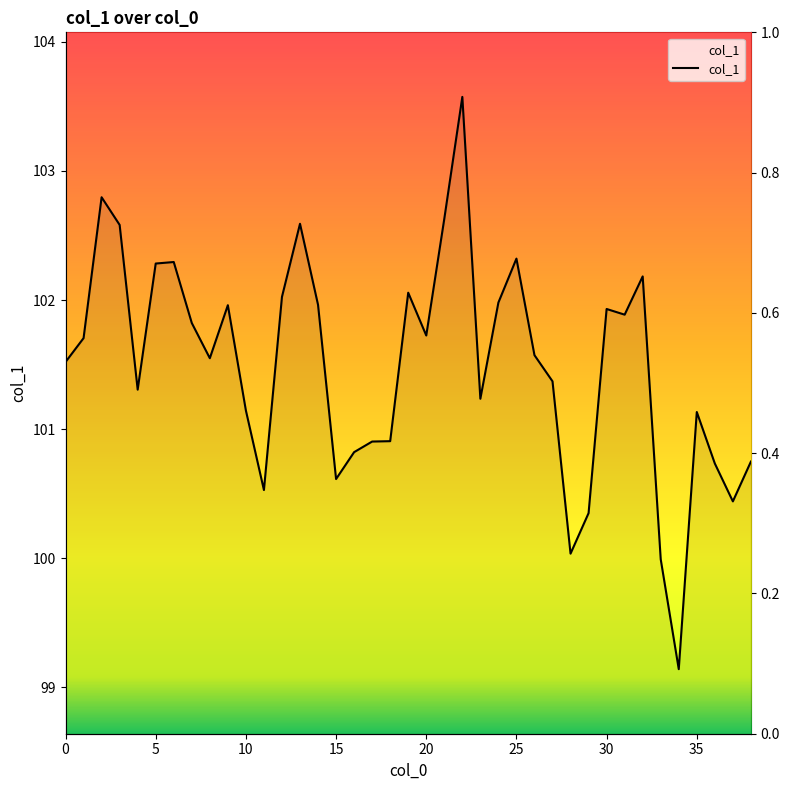

Which has a higher value, 31 or 10?

31